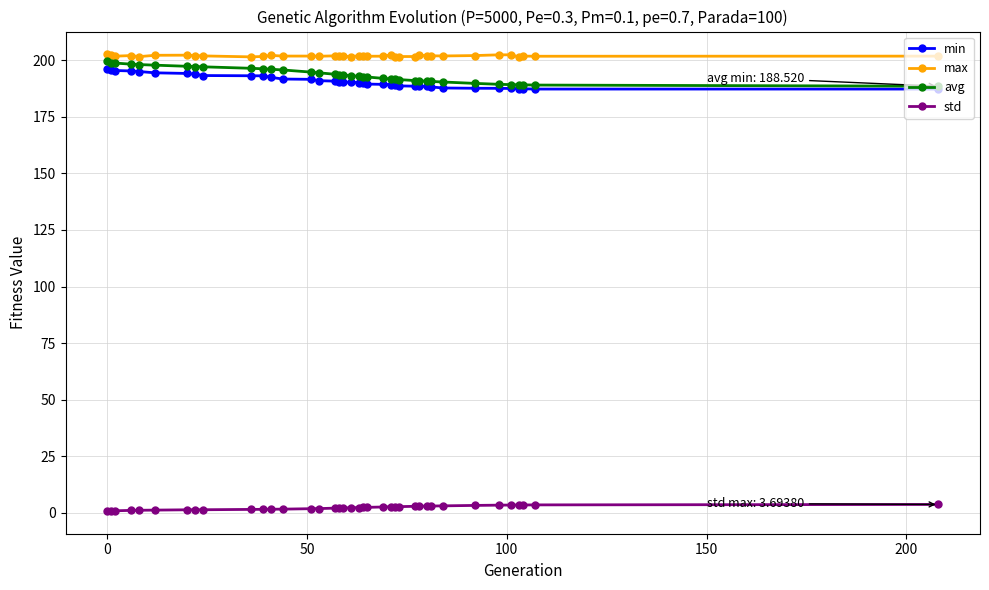

True or false: std and max cross at least once.

False